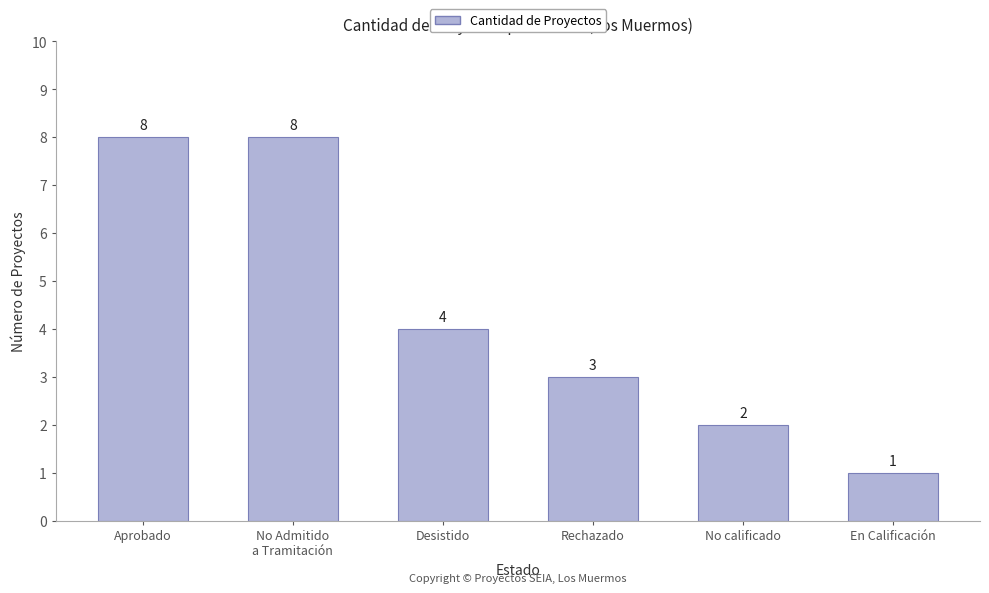

Count the values in the range 2 to 8.

5